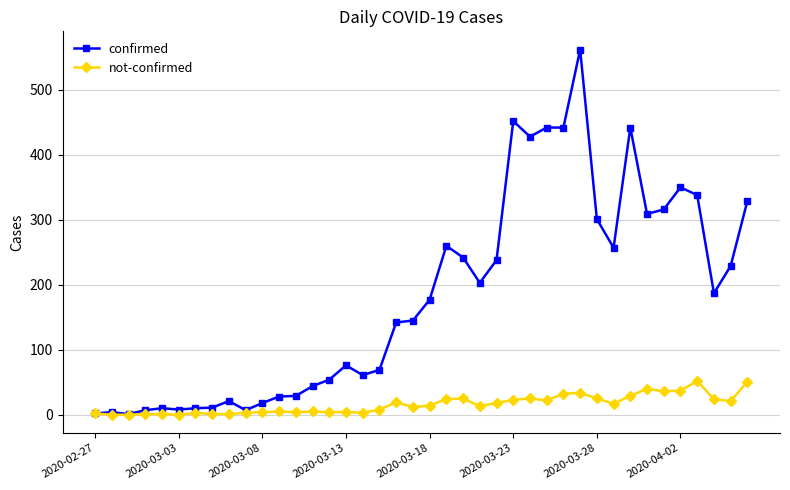

What is the maximum value shown in the chart?

562